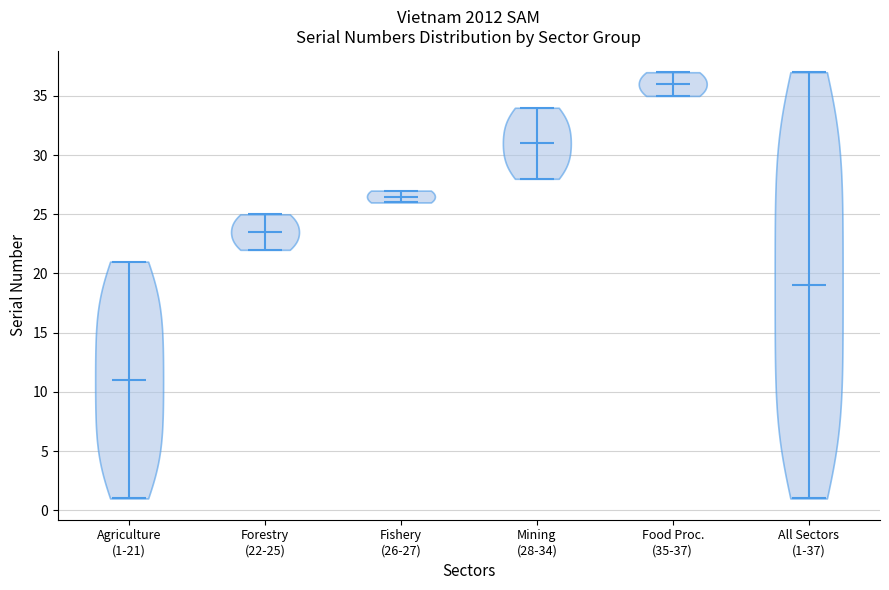

Reading left to right, read every violin against the y-axis: where its median line is, and the lowest and highest points it reaches. The values are not printed on the chart, so give them approximately, as read against the axis.

Agriculture (1-21): median line 11.0, lowest point 1.0, highest point 21.0
Forestry (22-25): median line 23.5, lowest point 22.0, highest point 25.0
Fishery (26-27): median line 26.5, lowest point 26.0, highest point 27.0
Mining (28-34): median line 31.0, lowest point 28.0, highest point 34.0
Food Proc. (35-37): median line 36.0, lowest point 35.0, highest point 37.0
All Sectors (1-37): median line 19.0, lowest point 1.0, highest point 37.0